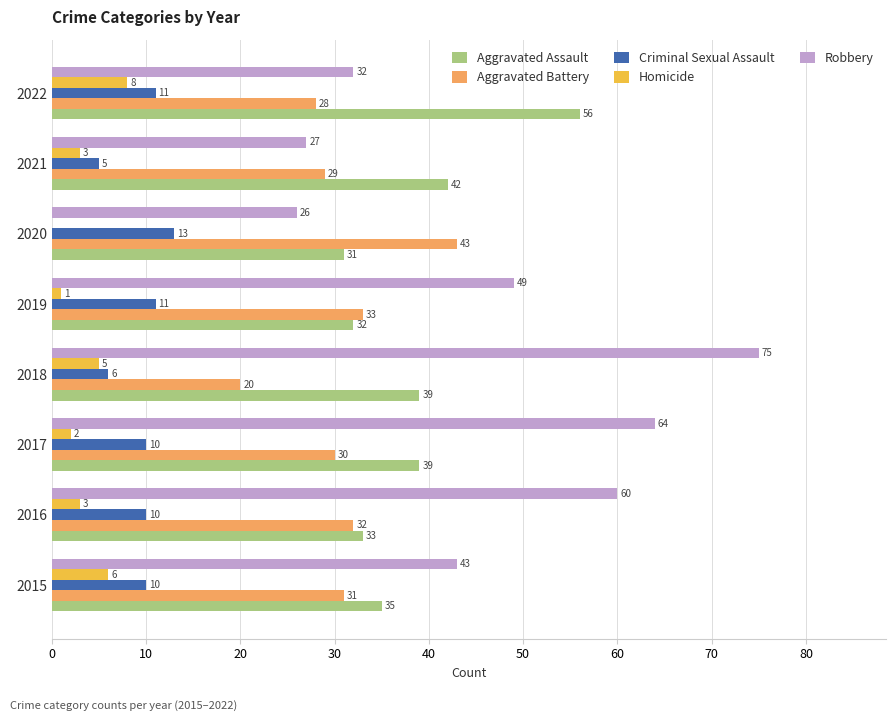

What is the sum of the Homicide values at 2016 and 2019?

4